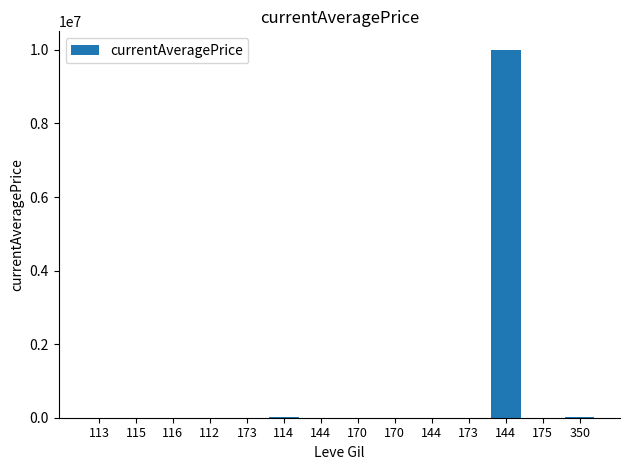

Approximately how many times larger is the value at 170 compared to 114?

0.1